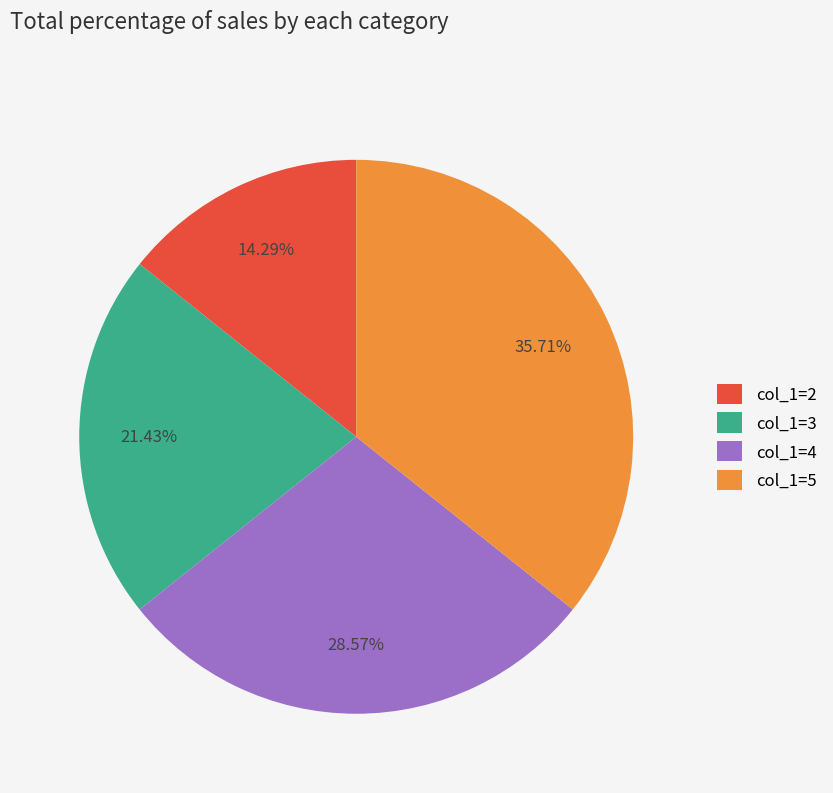

Which slice is the largest?

col_1=5